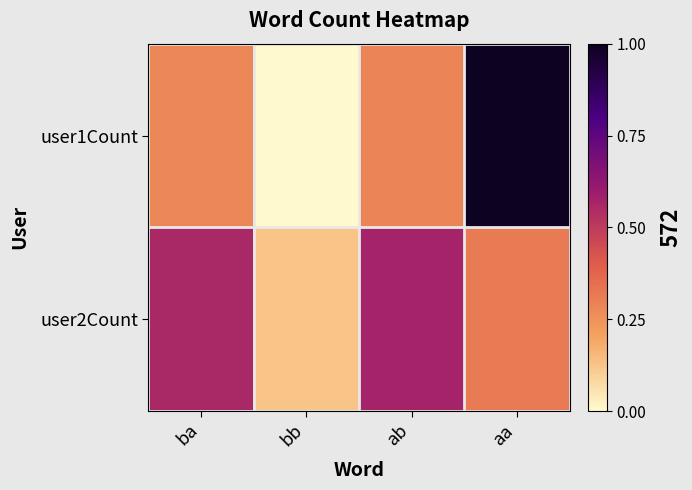

Reading left to right, what are all the values shown in this chart?

user1Count: ba=179	bb=28	ab=185	aa=572
user2Count: ba=331	bb=96	ab=339	aa=198